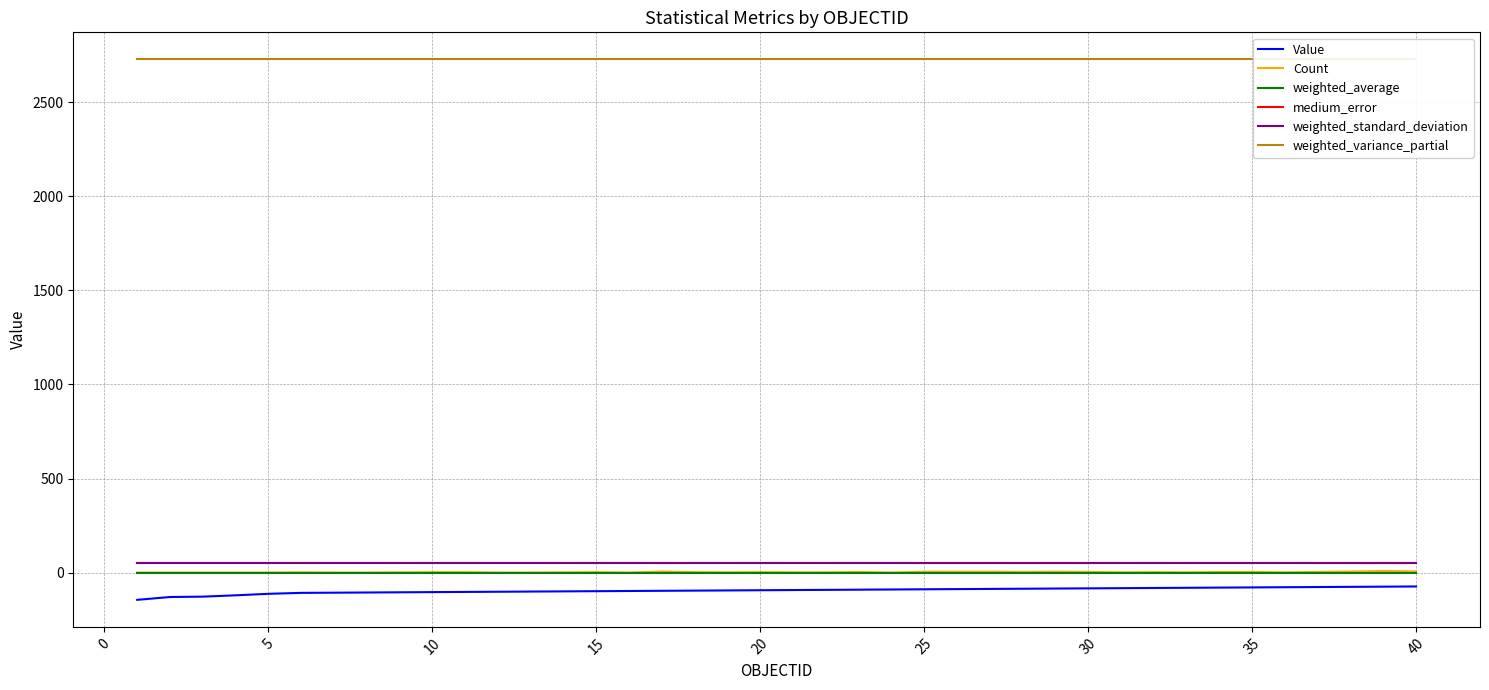

True or false: weighted_average and Value intersect in this chart.

False